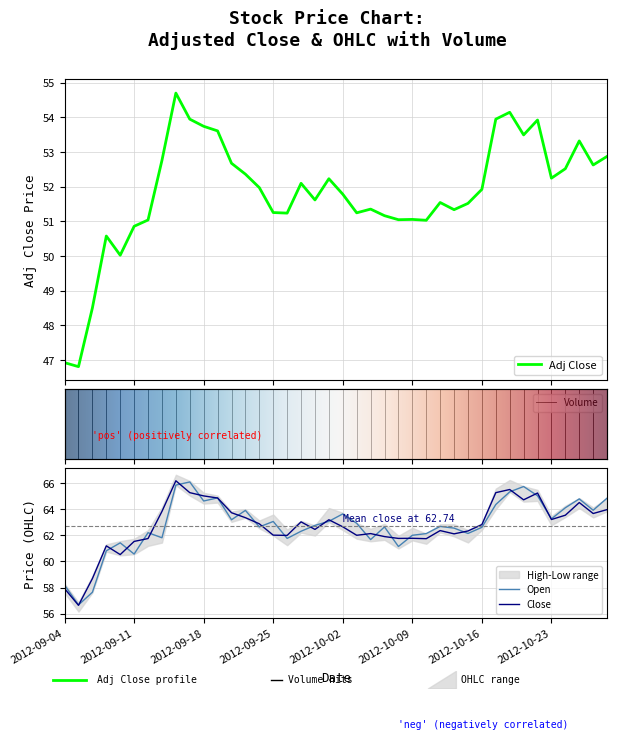

What is the minimum value for Open?

56.7